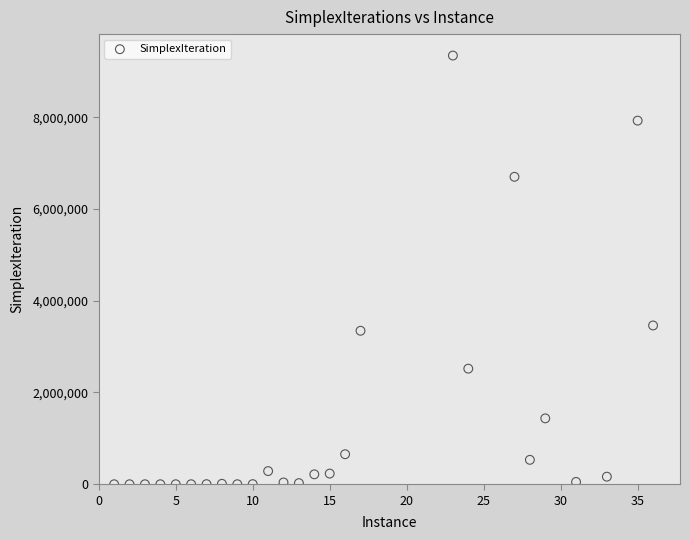

What is the range of X values (max minus min)?

35